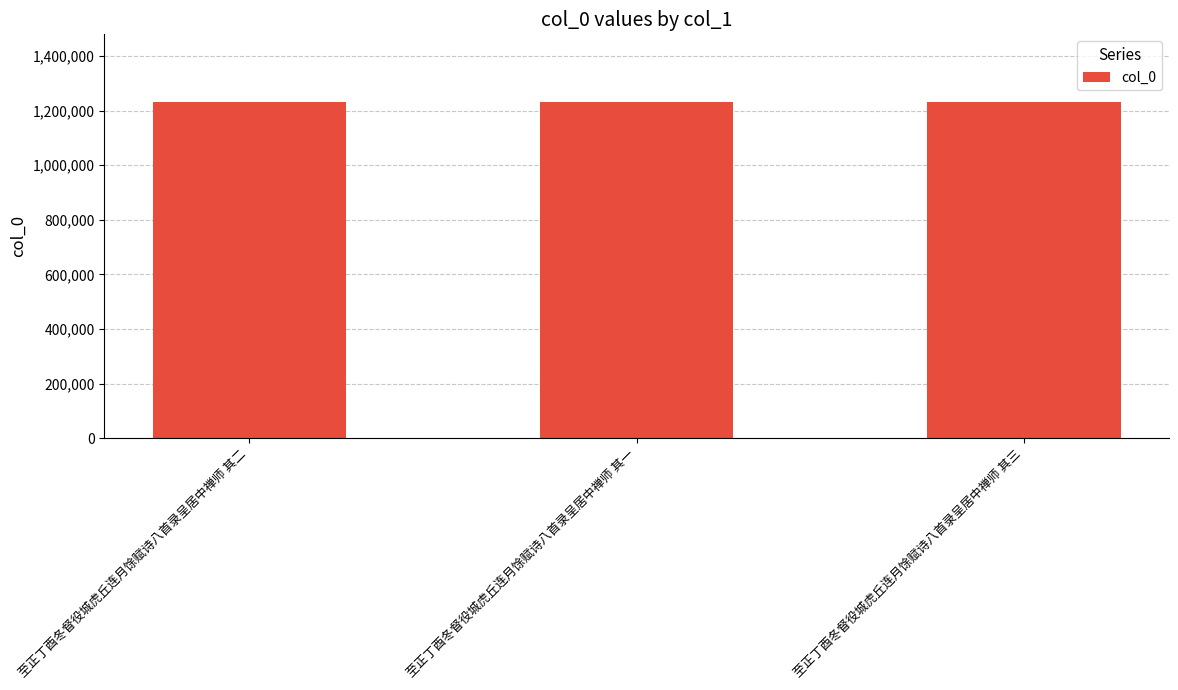

How many bars are there in total?

3